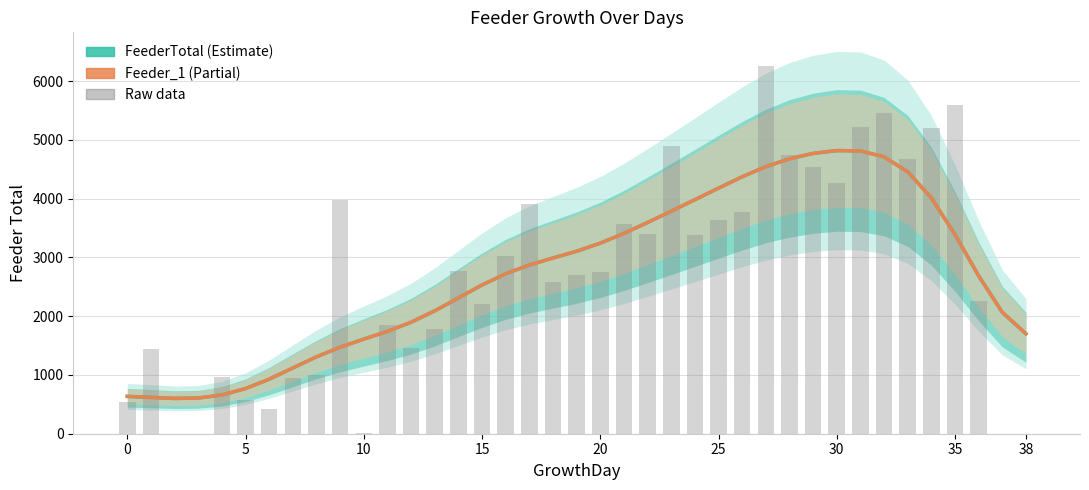

What is the difference between the highest and lowest values at 10?

600.8